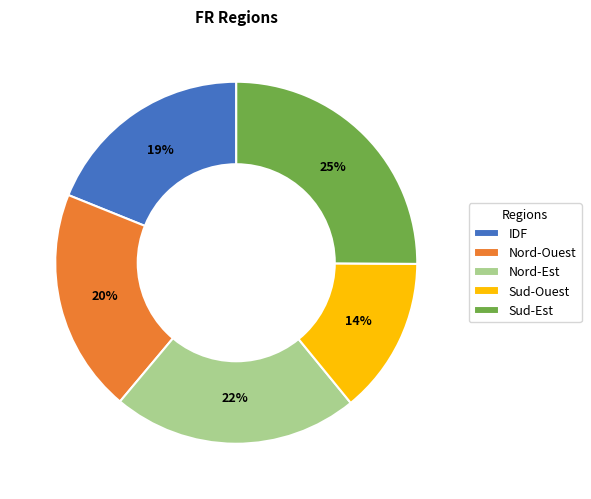

To the nearest percent, what is the average slice percentage?

20%